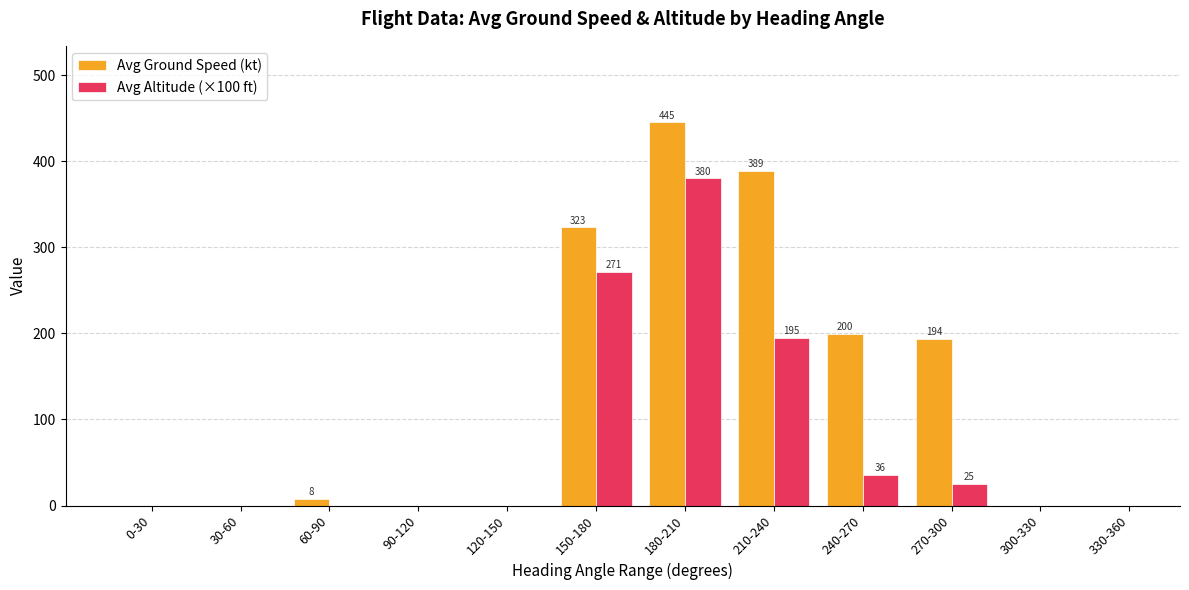

Where is Avg Ground Speed (kt) nearest to the value 222?

240-270